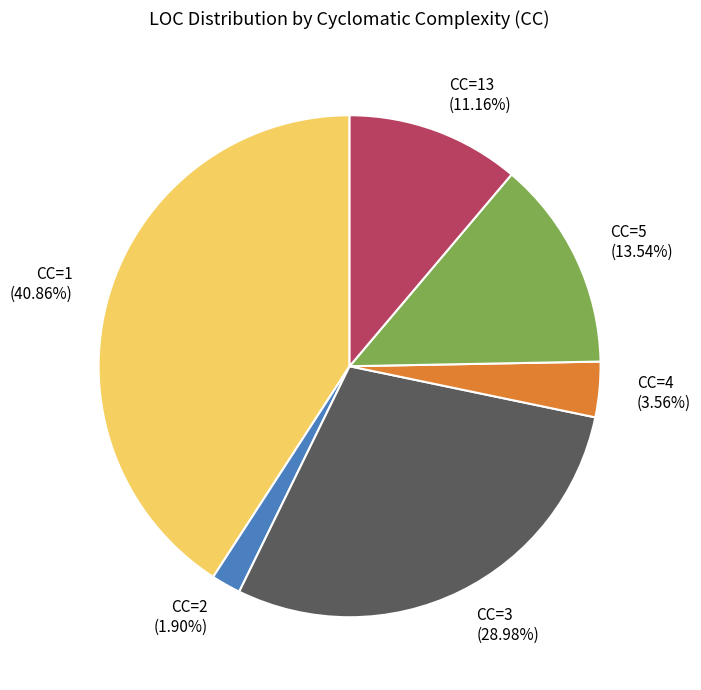

Does CC=2 (1.90%) represent more than half of the total?

No